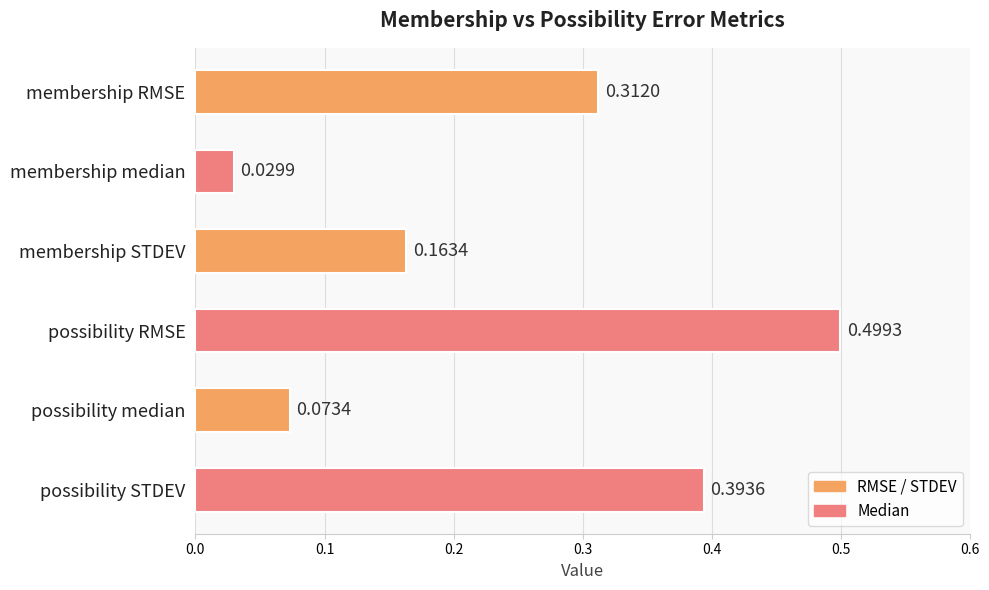

What is the sum of all values?

1.5